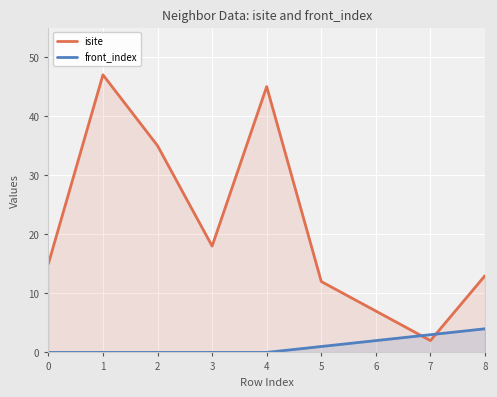

What is the sum of all isite values?

194